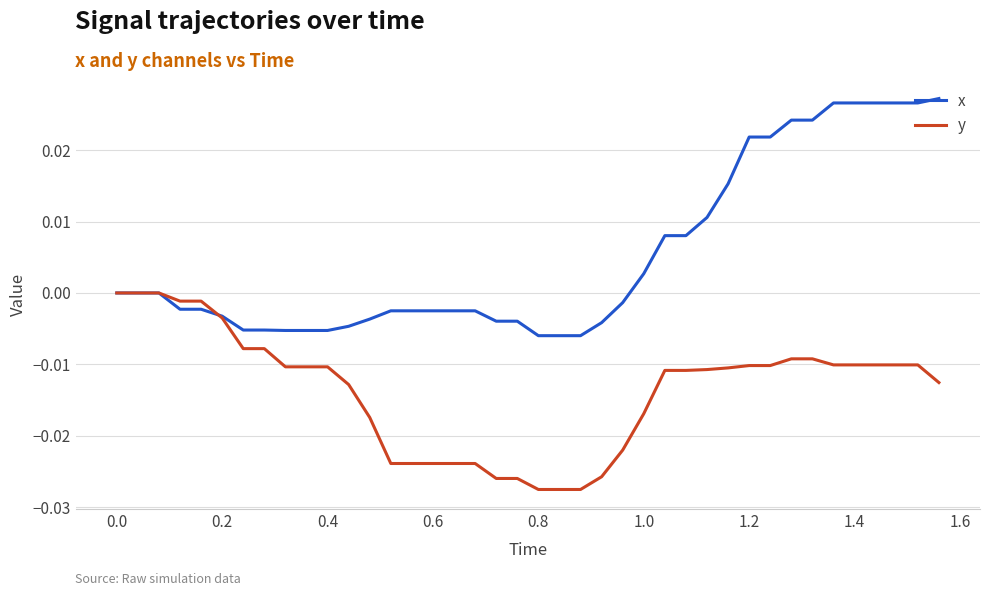

After their last crossing, which series has the higher values: x or y?

x